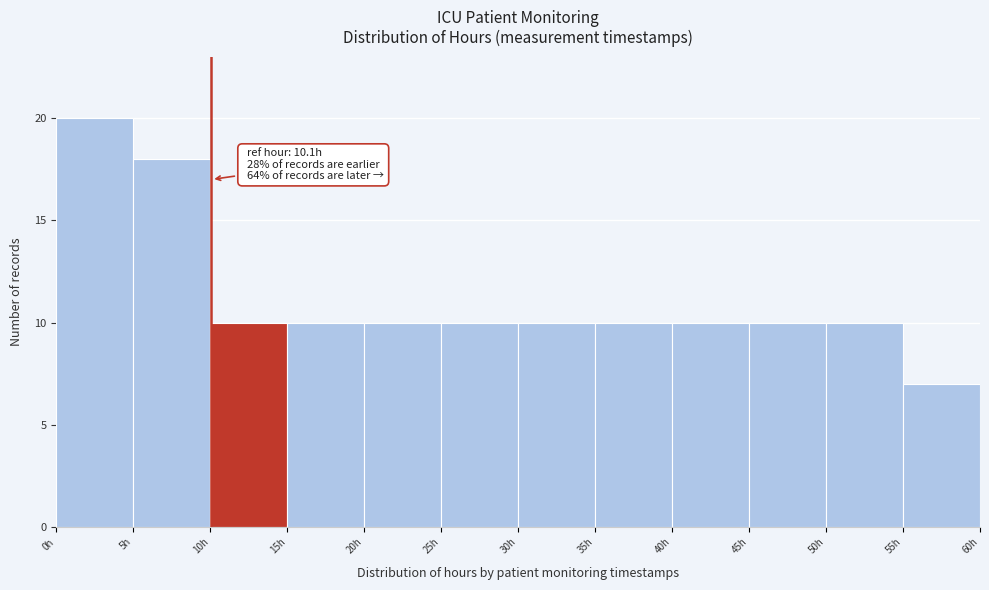

Over which range of the x-axis is the bar tallest?

0 to 5